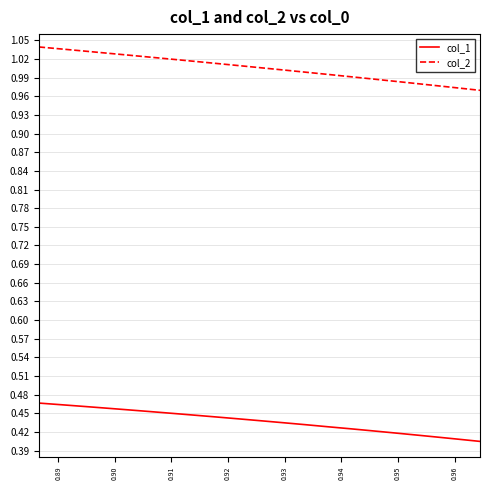

How many col_1 values are between 0 and 1?

21